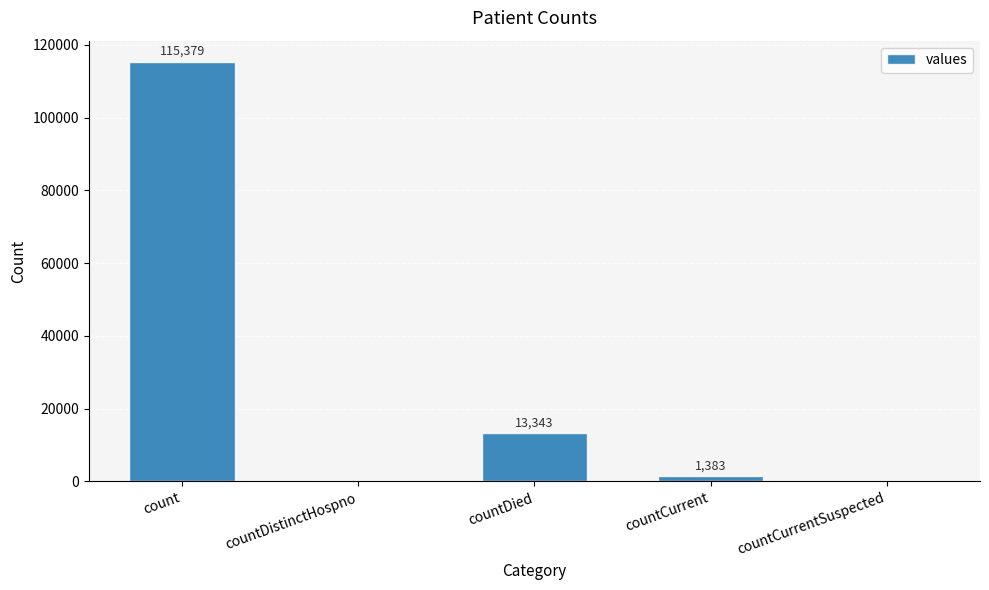

Reading right to left, transcribe all the data shown in this chart.

countCurrentSuspected=0	countCurrent=1383	countDied=13343	countDistinctHospno=0	count=115379